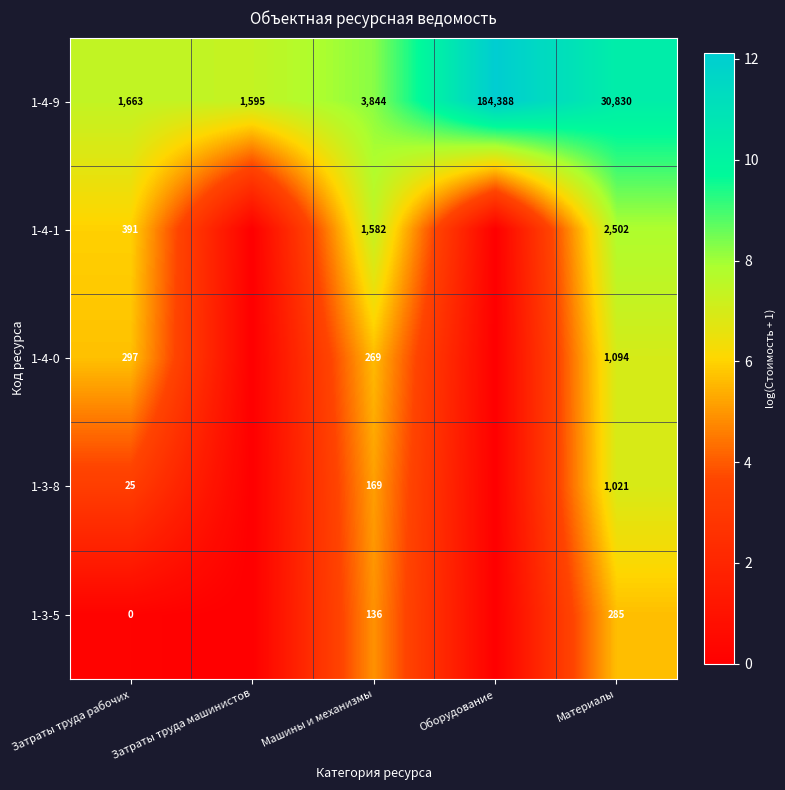

Is it true that 1-3-8 equals 283 at Машины и механизмы?

False